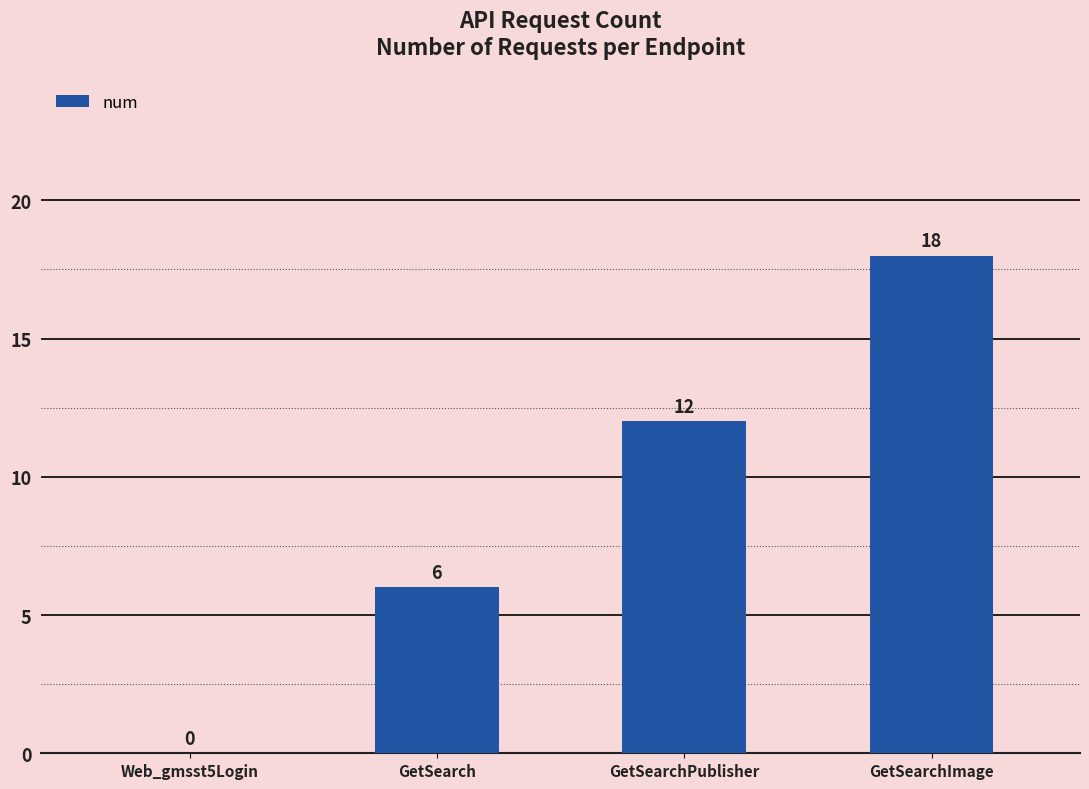

Is it true that the value at GetSearchPublisher is 12?

True